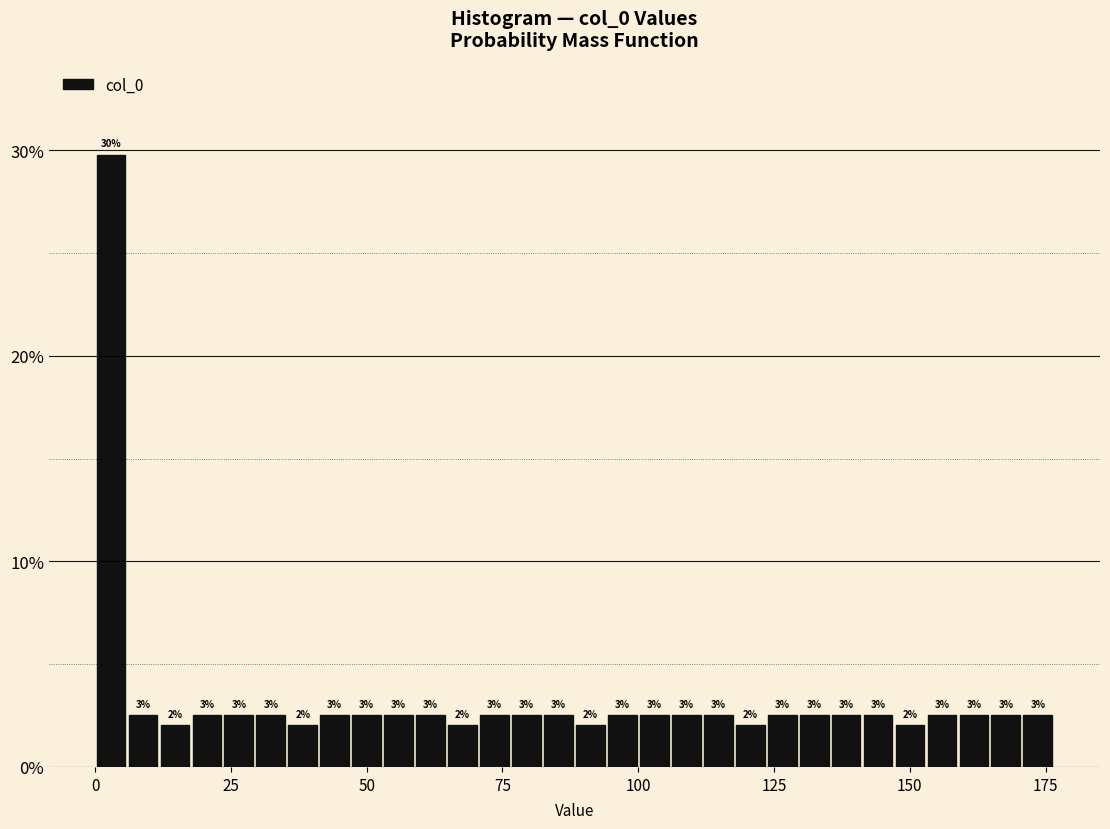

Read against the x-axis, roughly where is the centre of the tallest bar?

5